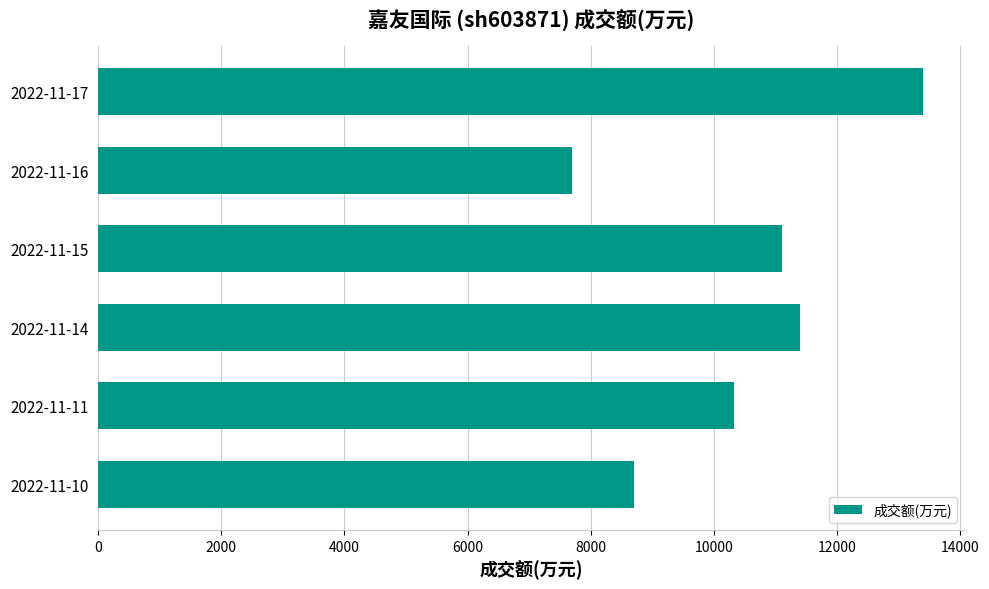

Approximately how many times larger is the value at 2022-11-14 compared to 2022-11-17?

0.9